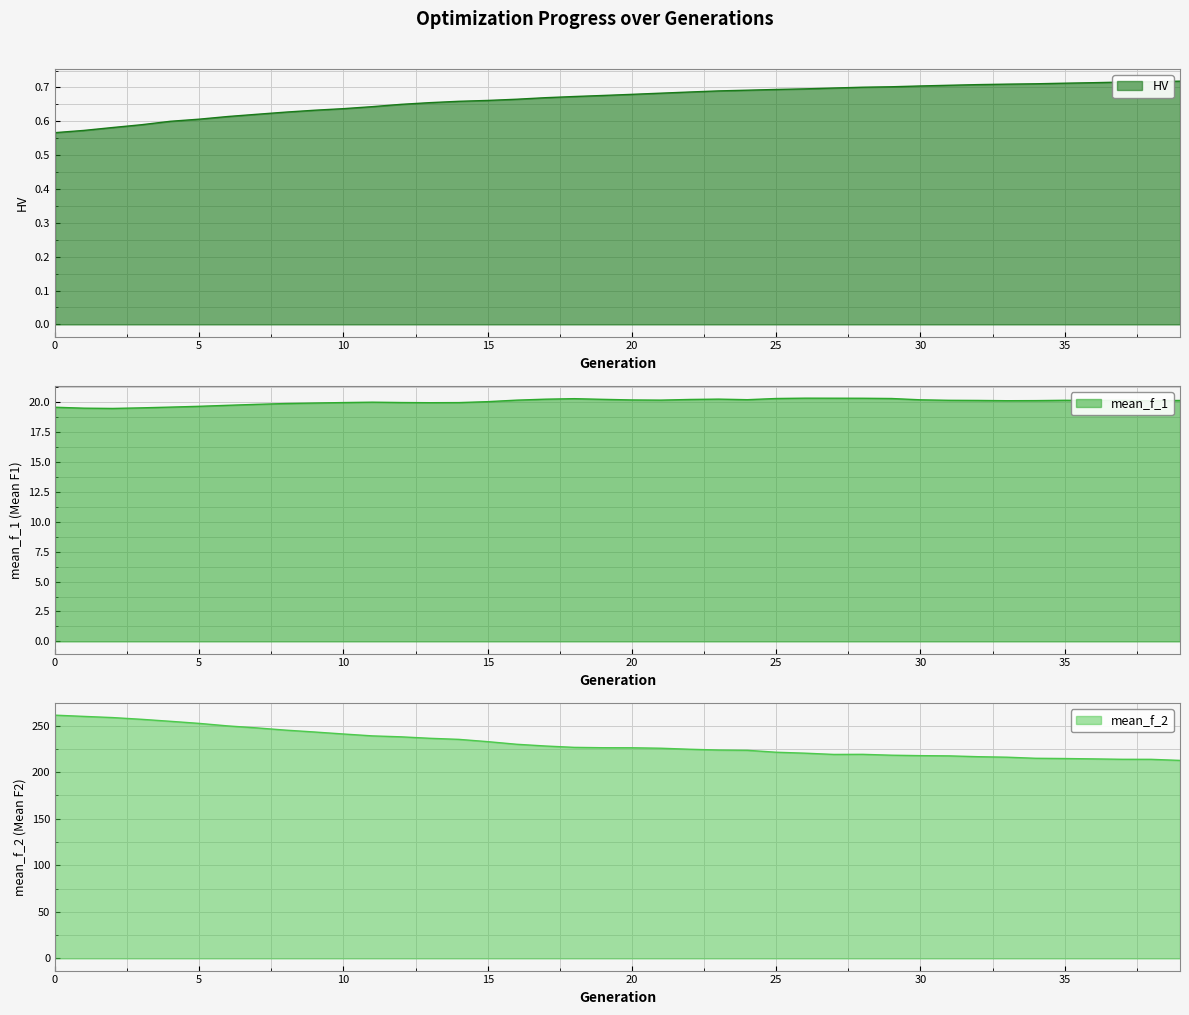

Reading right to left, list all the values displayed in this chart.

HV: 39=0.7	38=0.7	37=0.7	36=0.7	35=0.7	34=0.7	33=0.7	32=0.7	31=0.7	30=0.7	29=0.7	28=0.7	27=0.7	26=0.7	25=0.7	24=0.7	23=0.7	22=0.7	21=0.7	20=0.7	19=0.7	18=0.7	17=0.7	16=0.7	15=0.7	14=0.7	13=0.7	12=0.7	11=0.6	10=0.6	9=0.6	8=0.6	7=0.6	6=0.6	5=0.6	4=0.6	3=0.6	2=0.6	1=0.6	0=0.6
mean_f_1: 39=20.1	38=20.1	37=20.1	36=20.1	35=20.1	34=20.1	33=20.1	32=20.1	31=20.1	30=20.2	29=20.3	28=20.3	27=20.3	26=20.3	25=20.3	24=20.2	23=20.2	22=20.2	21=20.2	20=20.2	19=20.2	18=20.3	17=20.2	16=20.2	15=20.0	14=20.0	13=19.9	12=20.0	11=20.0	10=20.0	9=19.9	8=19.9	7=19.8	6=19.7	5=19.6	4=19.6	3=19.5	2=19.5	1=19.5	0=19.6
mean_f_2: 39=212.7	38=213.8	37=213.8	36=214.3	35=214.7	34=214.9	33=216.1	32=216.6	31=217.5	30=217.8	29=218.2	28=219.2	27=219.1	26=220.4	25=221.4	24=223.5	23=223.8	22=224.6	21=225.7	20=226.2	19=226.3	18=226.7	17=228.1	16=230.0	15=232.8	14=235.3	13=236.4	12=238.0	11=239.0	10=241.0	9=243.2	8=245.2	7=247.6	6=249.7	5=252.4	4=254.7	3=256.8	2=258.7	1=259.9	0=261.2